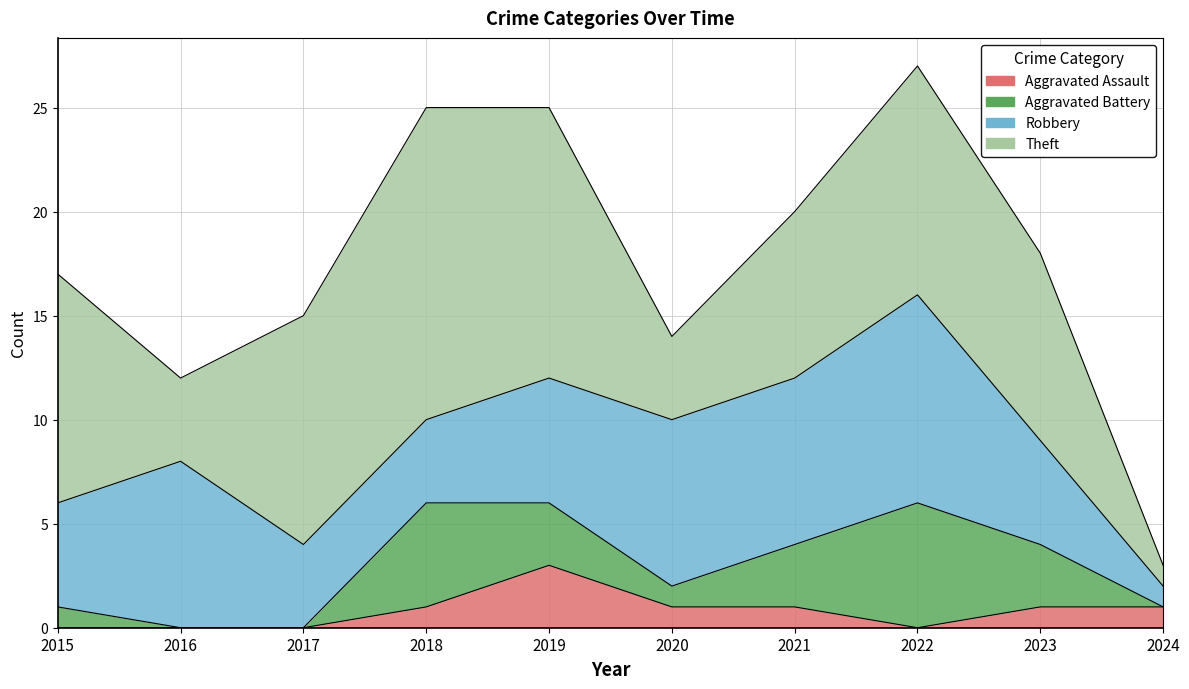

What is the difference between the highest and lowest values at 2019?

10